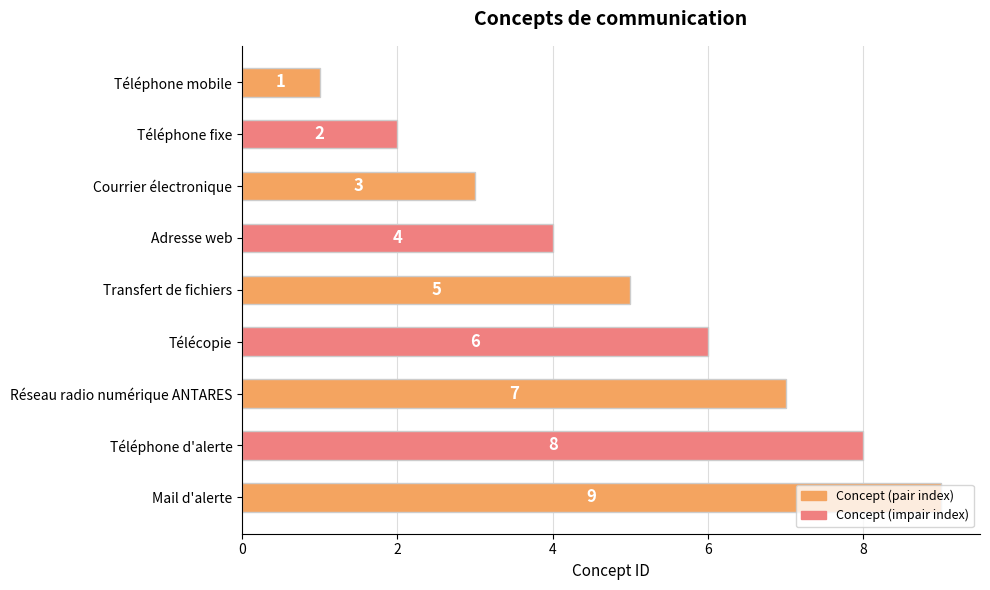

How many distinct data groups are displayed?

1